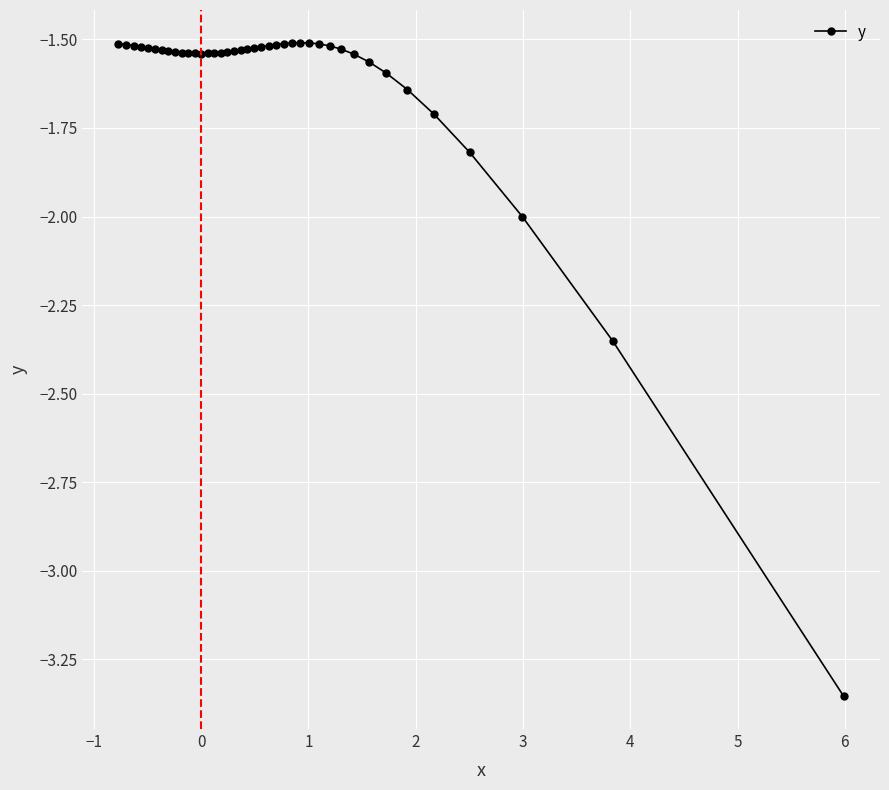

What is the sum of all values?

-64.9